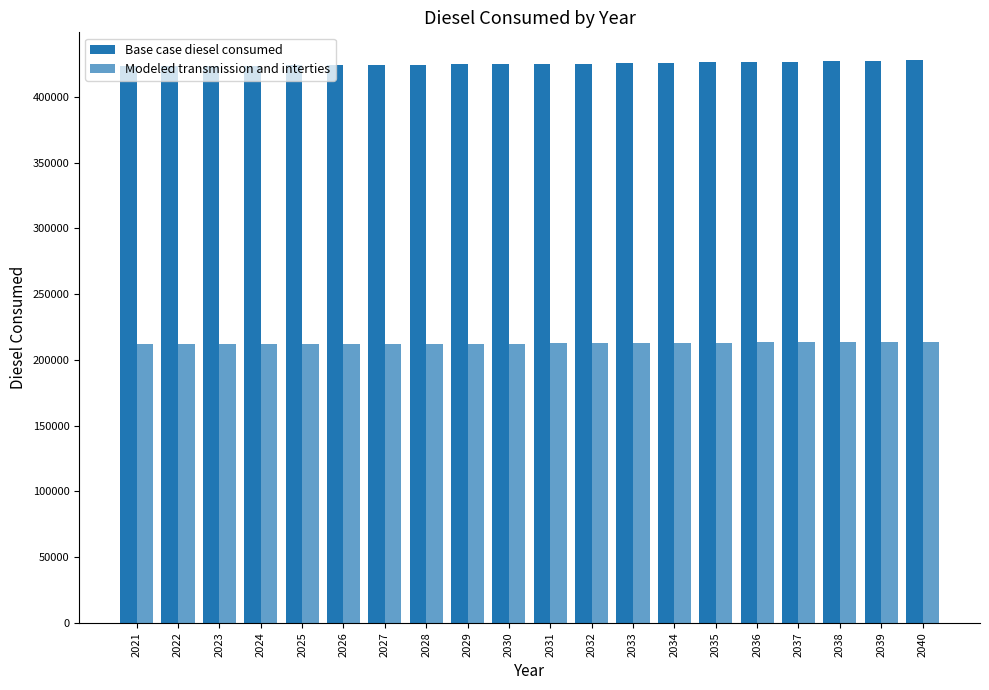

List the labels in order of Modeled transmission and interties value, smallest first.

2021, 2022, 2023, 2024, 2025, 2026, 2027, 2028, 2029, 2030, 2031, 2032, 2033, 2034, 2035, 2036, 2037, 2038, 2039, 2040